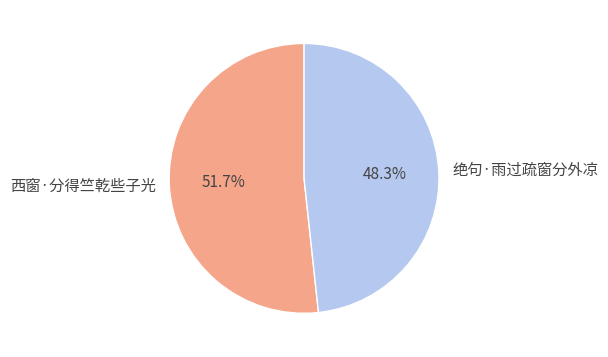

Which slice is the largest?

西窗·分得竺乾些子光